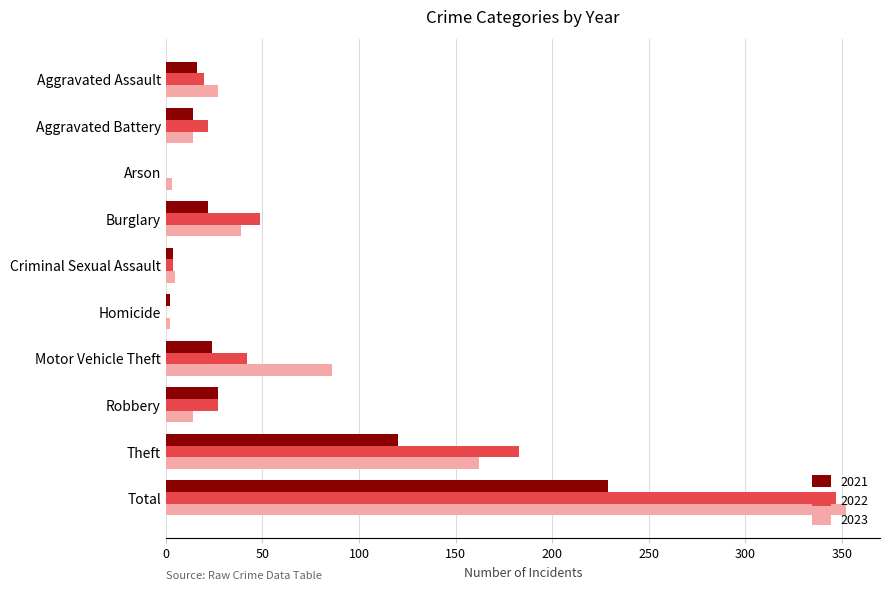

What is the sum of all 2022 values?

694